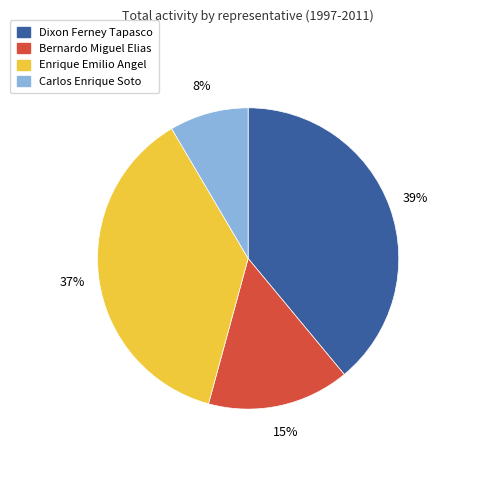

Is there any slice that represents more than half of the pie?

No